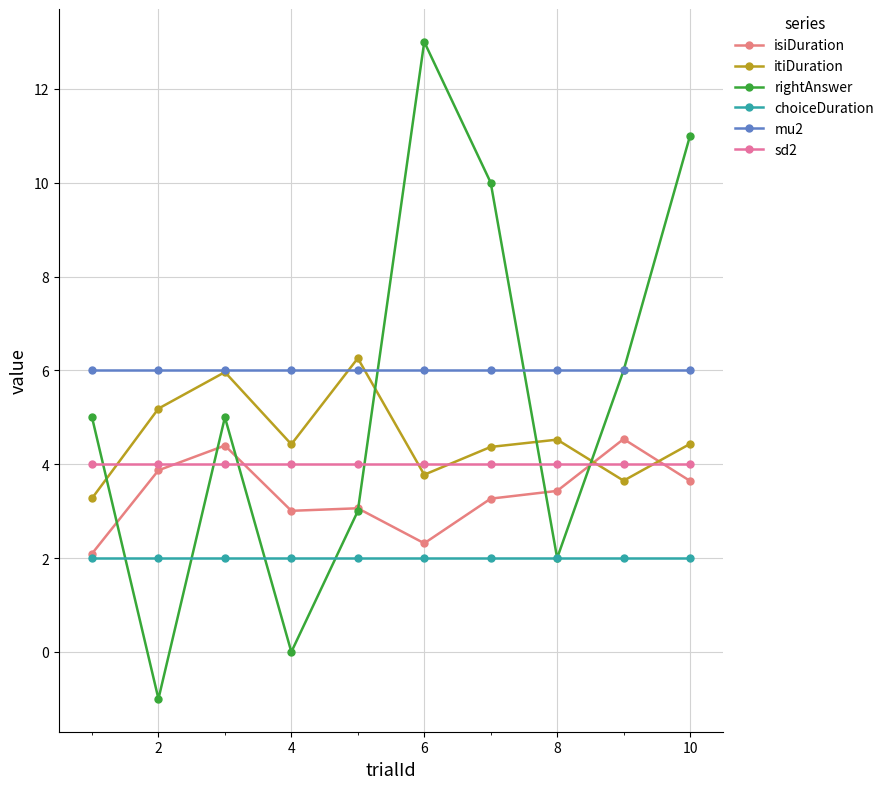

True or false: isiDuration and mu2 intersect in this chart.

False